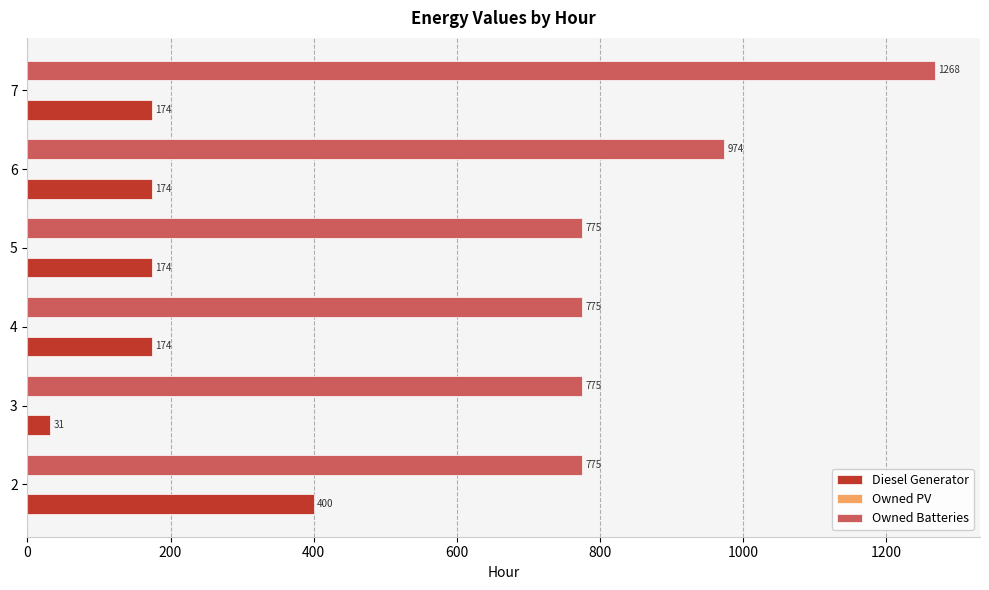

List the series in order of their peak value, lowest first.

Diesel Generator, Owned Batteries